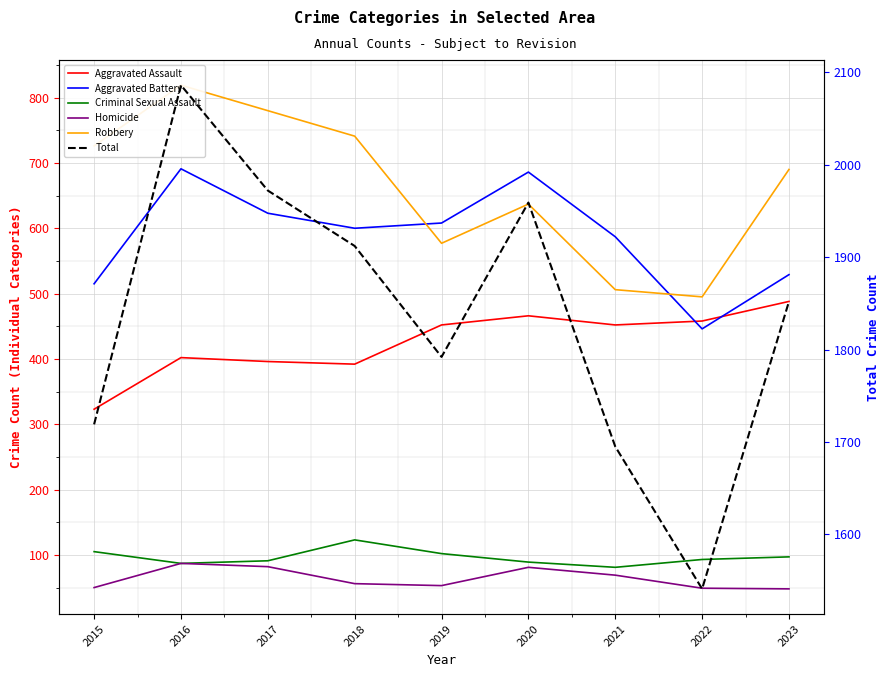

At which category does Homicide reach its first local valley?

2019